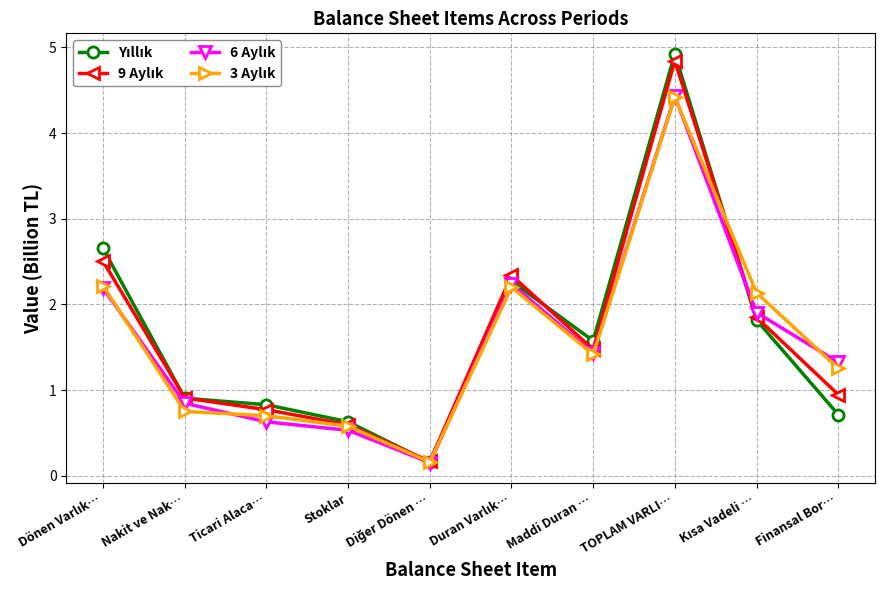

What is the total value across all series at Maddi Duran …?

5.9